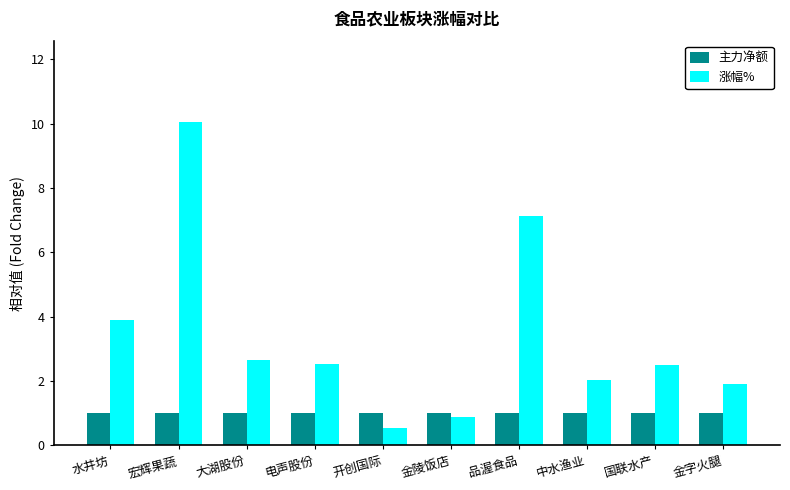

Are the bars grouped side by side (vs. stacked)?

Yes